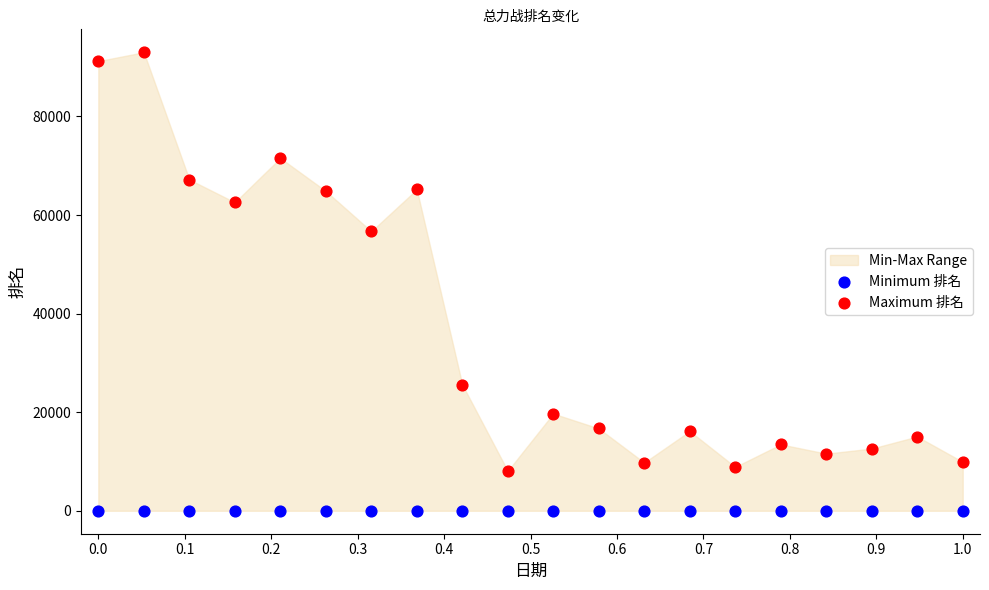

Which series reaches the minimum Y coordinate?

Minimum 排名